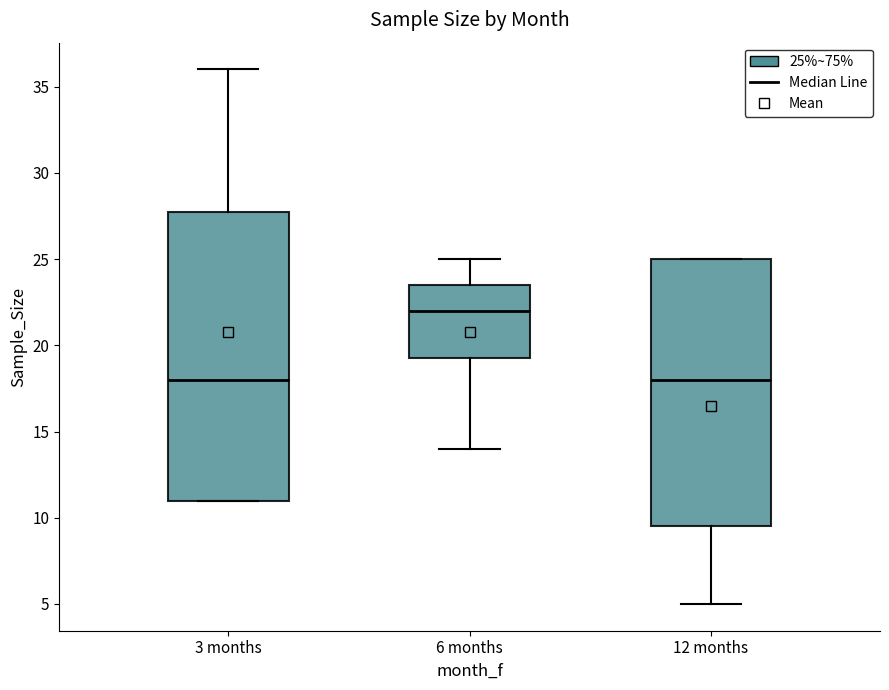

Comparing the boxes themselves (not the whiskers), which one is the tallest?

3 months